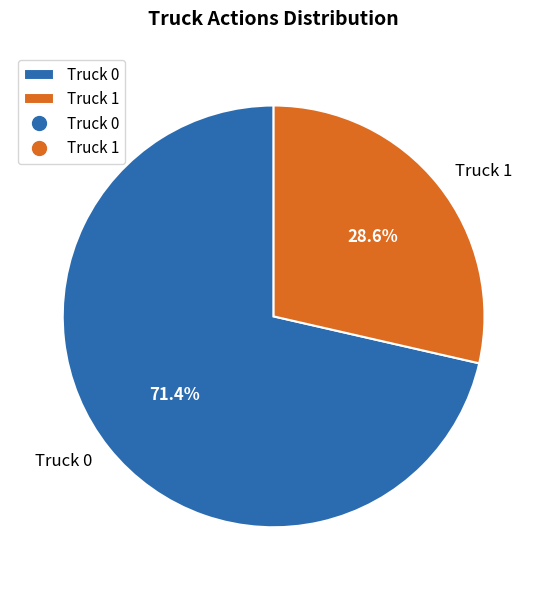

Which slice is the smallest?

Truck 1